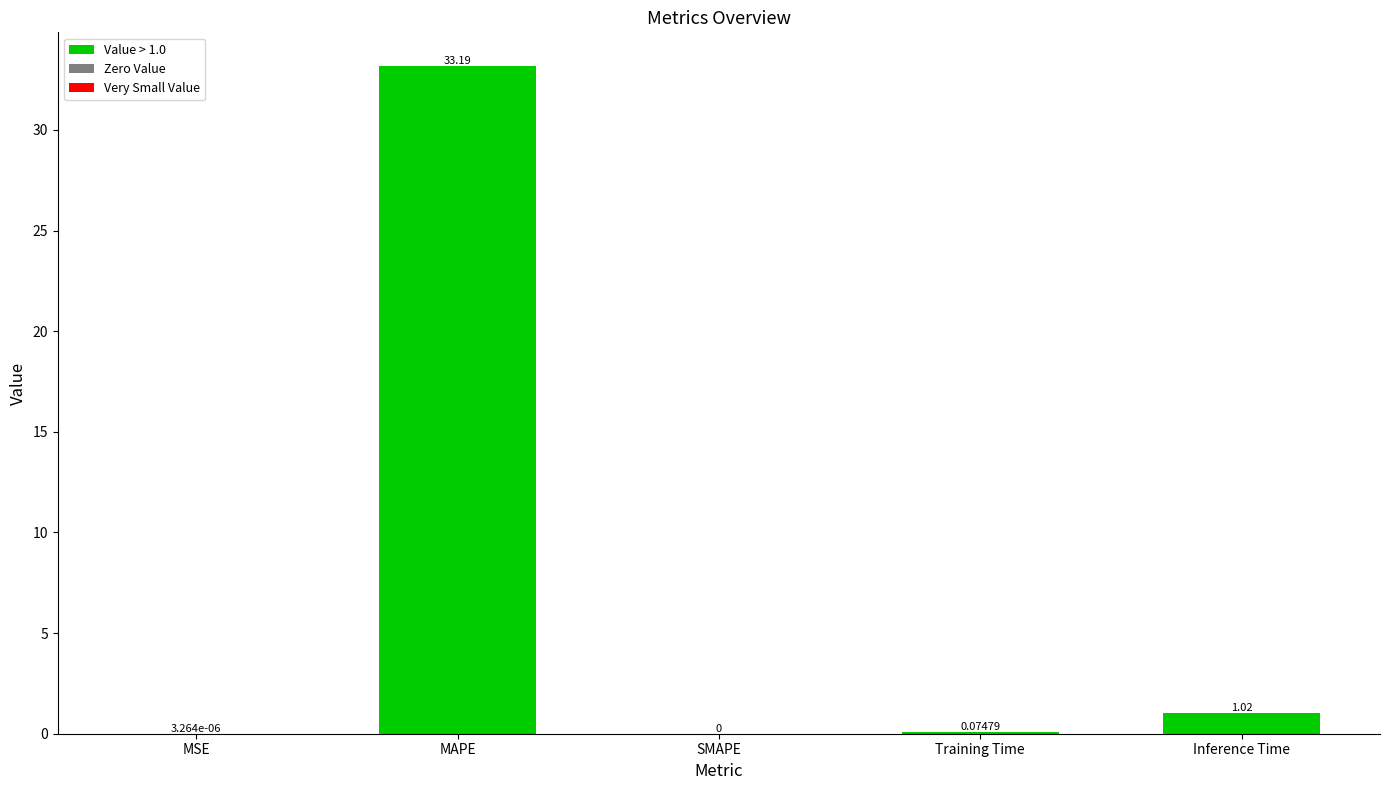

What is the sum of all values?

34.3